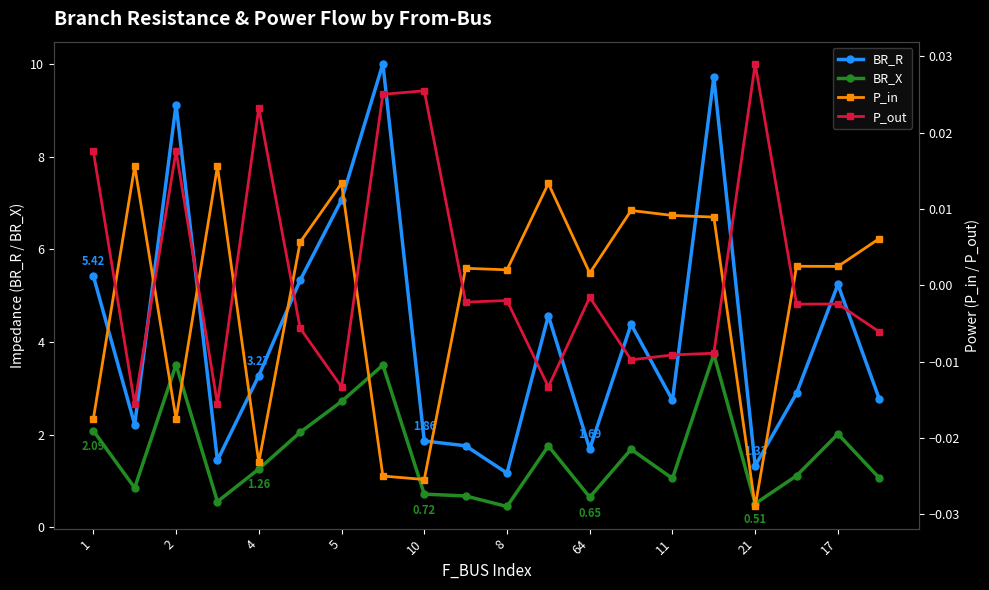

True or false: BR_X and P_in intersect in this chart.

False